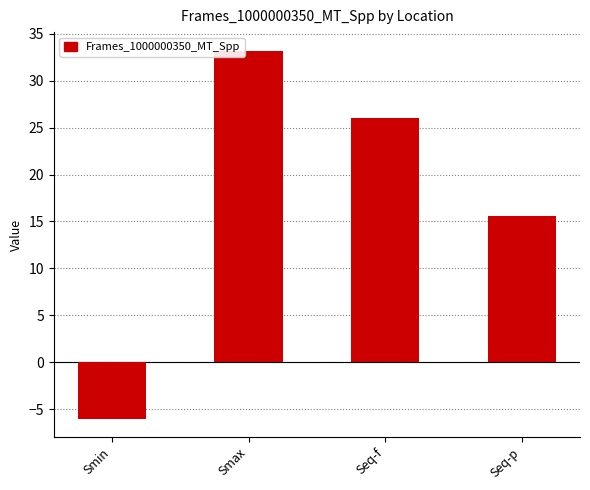

Reading left to right, list all the values displayed in this chart.

Smin=-6.0	Smax=33.2	Seq-f=26.0	Seq-p=15.6